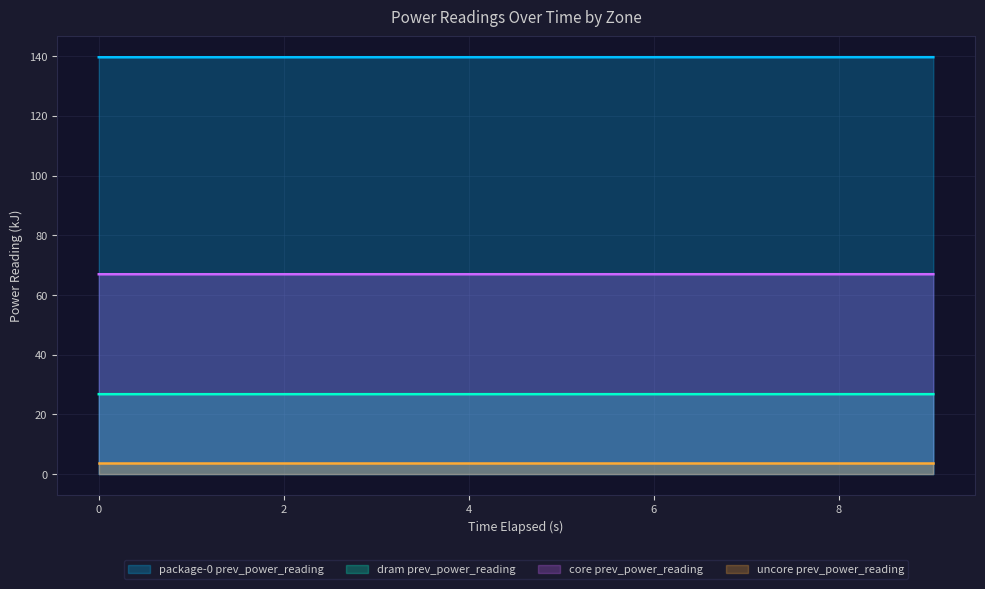

How many categories are shown in the chart?

10